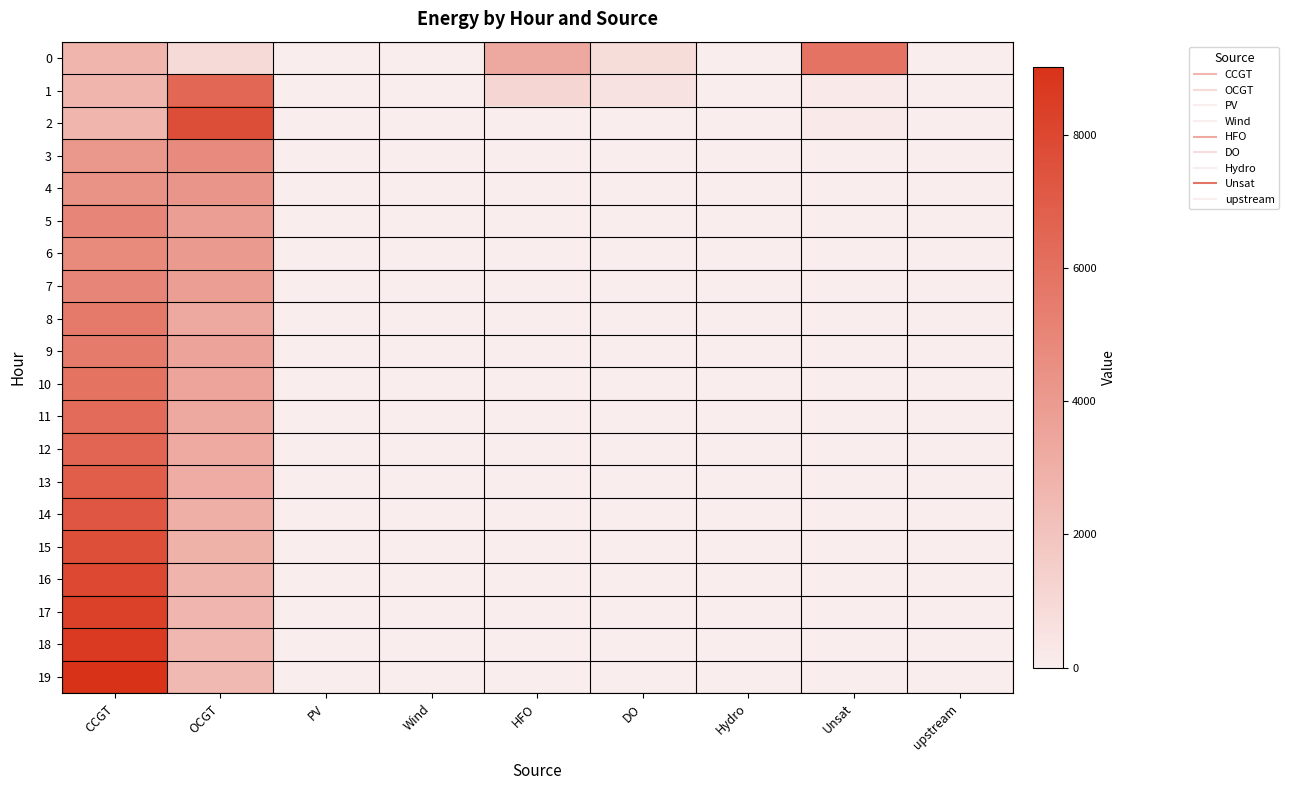

Reading left to right, extract all data points from this chart.

0: CCGT=2668	OCGT=893	PV=0	Wind=0	HFO=3280	DO=790	Hydro=0	Unsat=5847	upstream=0
1: CCGT=2659	OCGT=6462	PV=0	Wind=0	HFO=1122	DO=516	Hydro=0	Unsat=197	upstream=0
2: CCGT=2650	OCGT=7701	PV=0	Wind=0	HFO=0	DO=0	Hydro=0	Unsat=169	upstream=0
3: CCGT=4124	OCGT=4763	PV=0	Wind=0	HFO=0	DO=0	Hydro=0	Unsat=0	upstream=0
4: CCGT=4349	OCGT=4229	PV=0	Wind=0	HFO=0	DO=0	Hydro=0	Unsat=0	upstream=0
5: CCGT=4954	OCGT=3836	PV=0	Wind=0	HFO=0	DO=0	Hydro=0	Unsat=0	upstream=0
6: CCGT=4733	OCGT=4008	PV=0	Wind=0	HFO=0	DO=0	Hydro=0	Unsat=1	upstream=0
7: CCGT=4937	OCGT=3776	PV=0	Wind=0	HFO=0	DO=0	Hydro=0	Unsat=0	upstream=0
8: CCGT=5553	OCGT=3318	PV=0	Wind=0	HFO=0	DO=0	Hydro=0	Unsat=0	upstream=0
9: CCGT=5526	OCGT=3588	PV=0	Wind=0	HFO=0	DO=0	Hydro=0	Unsat=1	upstream=0
10: CCGT=5887	OCGT=3450	PV=0	Wind=0	HFO=0	DO=0	Hydro=0	Unsat=0	upstream=0
11: CCGT=6246	OCGT=3325	PV=0	Wind=0	HFO=0	DO=0	Hydro=0	Unsat=0	upstream=0
12: CCGT=6576	OCGT=3212	PV=0	Wind=0	HFO=0	DO=0	Hydro=0	Unsat=0	upstream=0
13: CCGT=6909	OCGT=3105	PV=0	Wind=0	HFO=0	DO=0	Hydro=0	Unsat=0	upstream=0
14: CCGT=7256	OCGT=2987	PV=0	Wind=0	HFO=0	DO=0	Hydro=0	Unsat=0	upstream=0
15: CCGT=7606	OCGT=2875	PV=0	Wind=0	HFO=0	DO=0	Hydro=0	Unsat=0	upstream=0
16: CCGT=7956	OCGT=2774	PV=0	Wind=0	HFO=0	DO=0	Hydro=0	Unsat=0	upstream=0
17: CCGT=8308	OCGT=2679	PV=0	Wind=0	HFO=0	DO=0	Hydro=0	Unsat=0	upstream=0
18: CCGT=8652	OCGT=2603	PV=0	Wind=0	HFO=0	DO=0	Hydro=0	Unsat=1	upstream=0
19: CCGT=9012	OCGT=2517	PV=0	Wind=0	HFO=0	DO=0	Hydro=0	Unsat=1	upstream=0